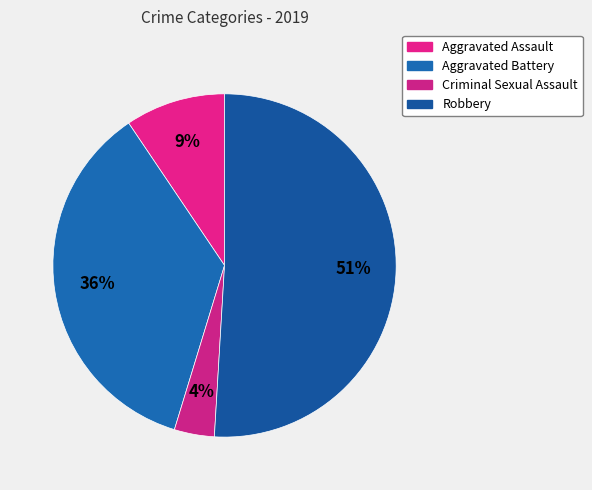

What percentage is the Aggravated Assault slice, to the nearest percent?

9%